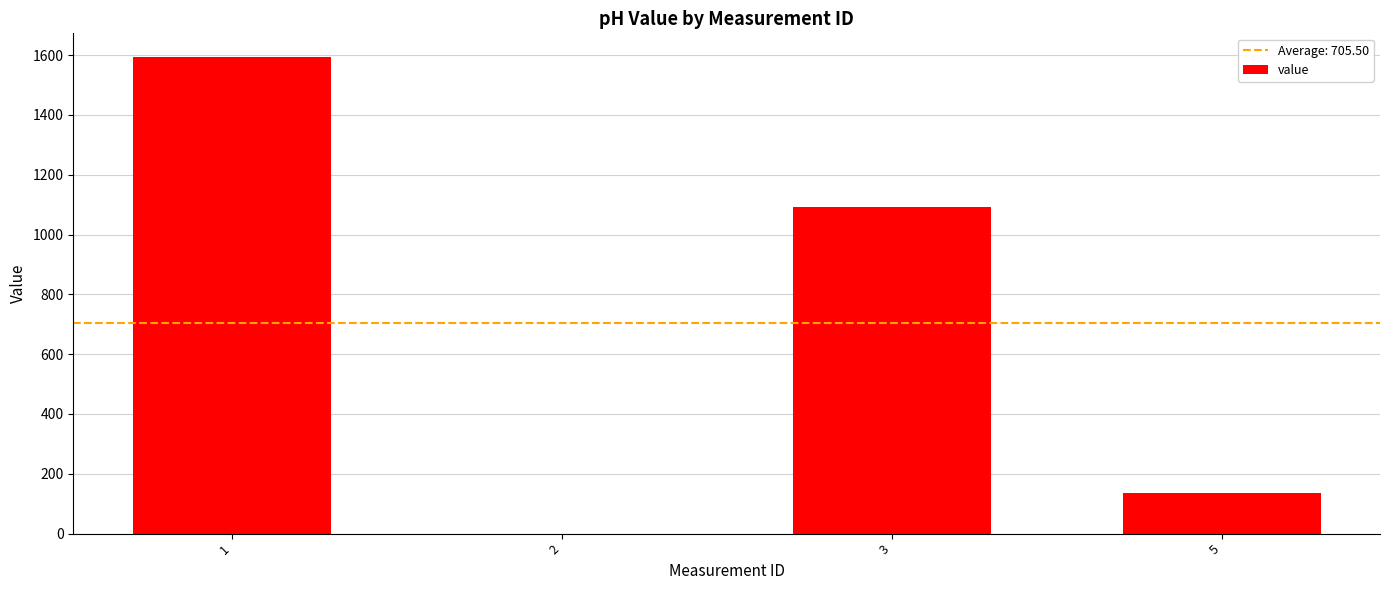

Reading right to left, what are all the values shown in this chart?

136	1093	0	1593